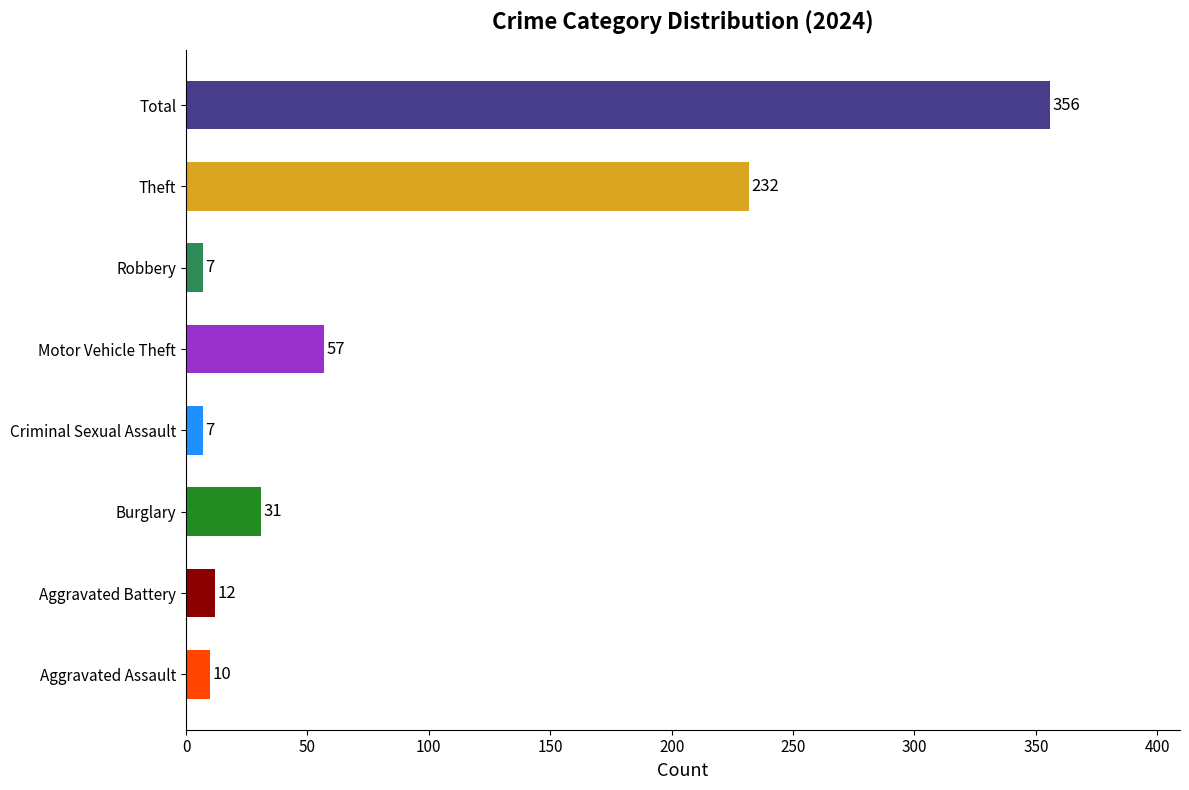

What is the average value?

89